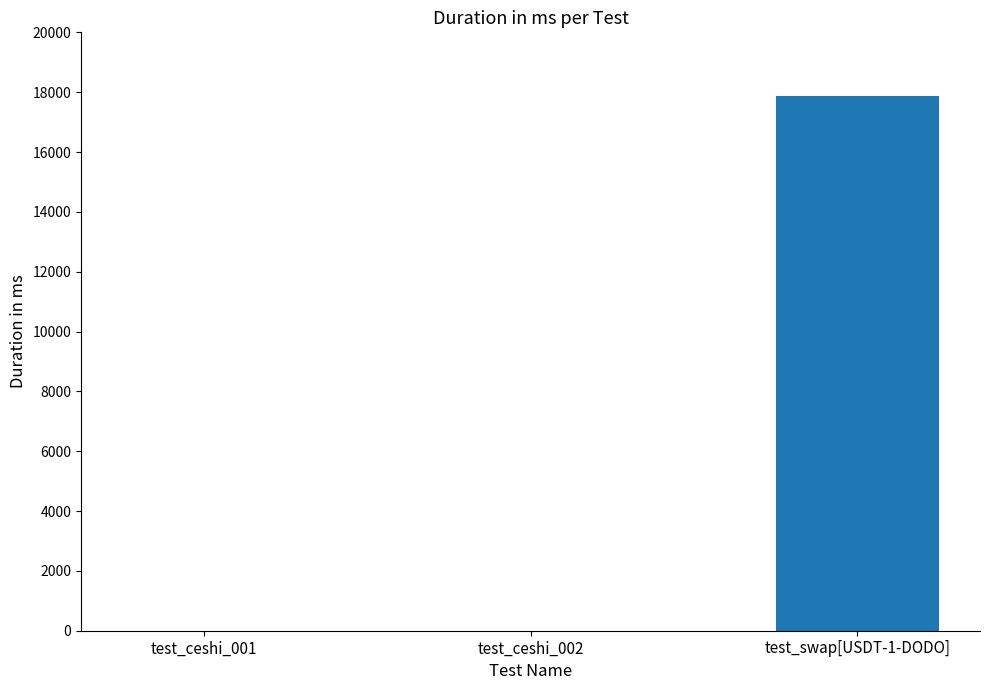

Which has a higher value, test_swap[USDT-1-DODO] or test_ceshi_001?

test_swap[USDT-1-DODO]